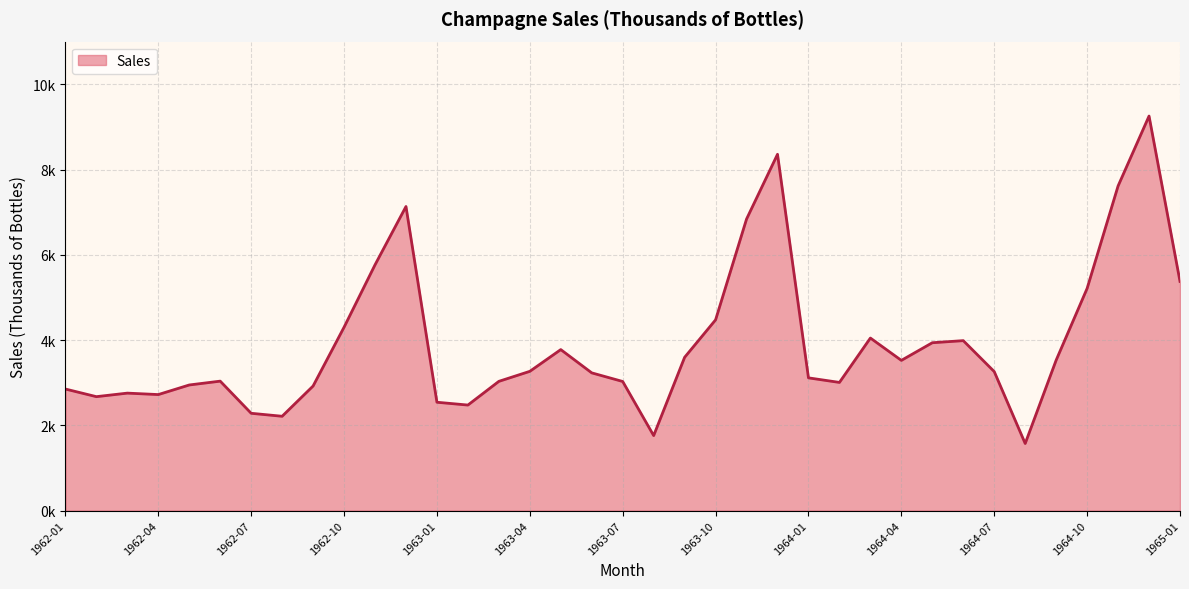

At which label does the data first exceed 3?

1962-06